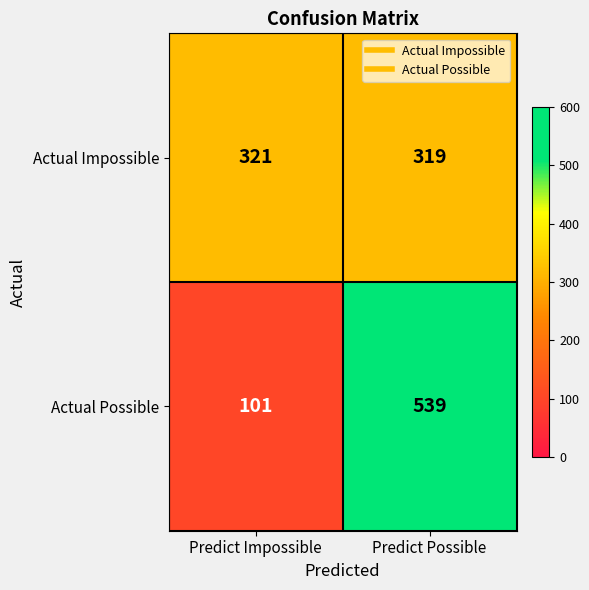

Reading left to right, transcribe all the data shown in this chart.

Actual Impossible: 321	319
Actual Possible: 101	539